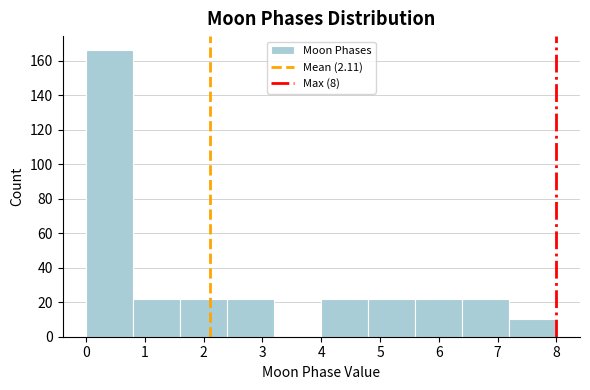

How tall is the bar that spans 4.0 to 4.8 on the x-axis? The values are not printed on the chart, so give them approximately, as read against the axis.

22